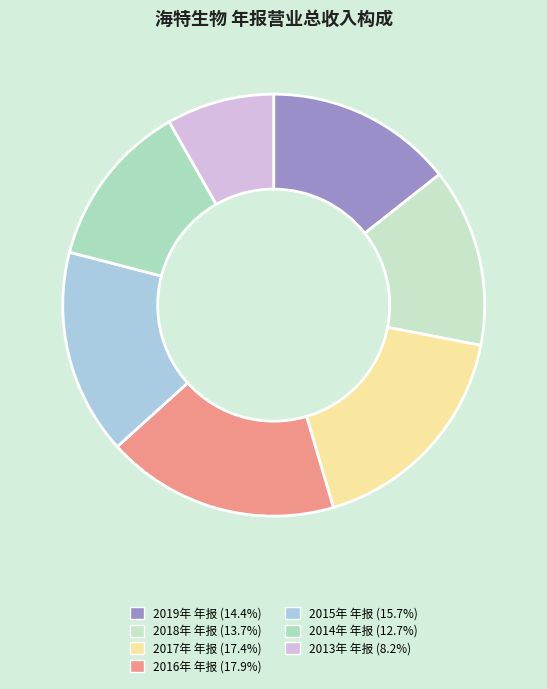

The 2018年 年报 slice represents 14% of the pie. True or false?

True